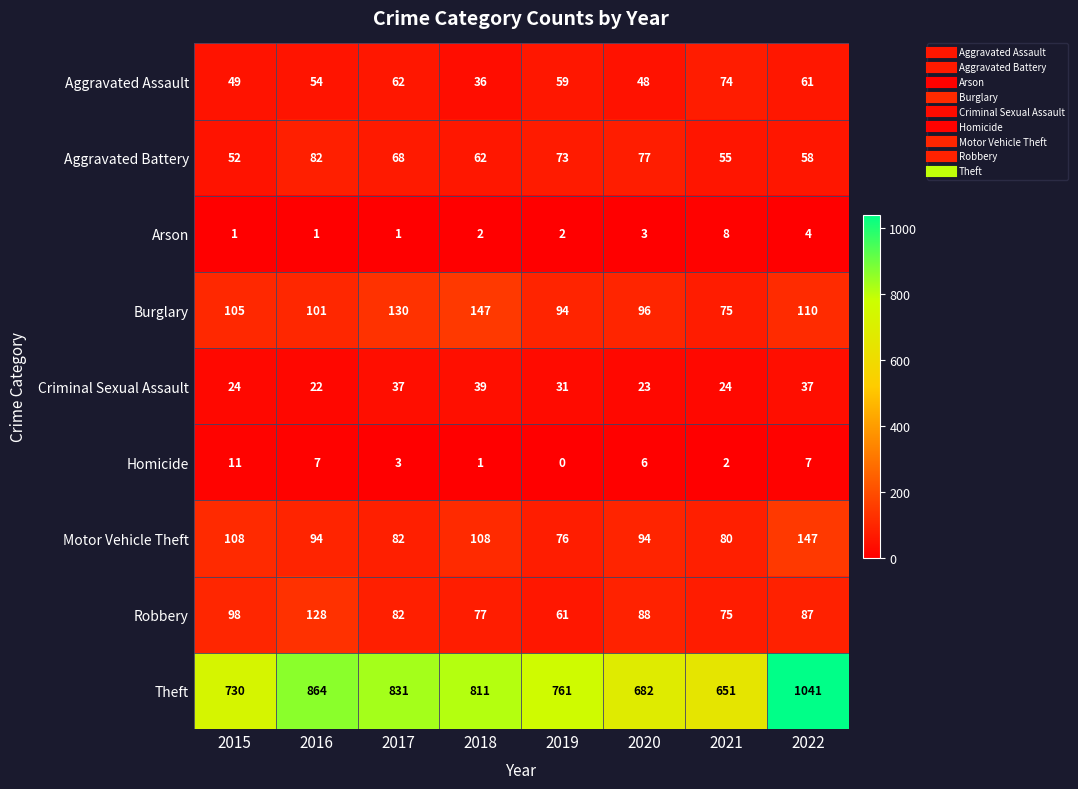

What is the total value across all series at 2019?

1157